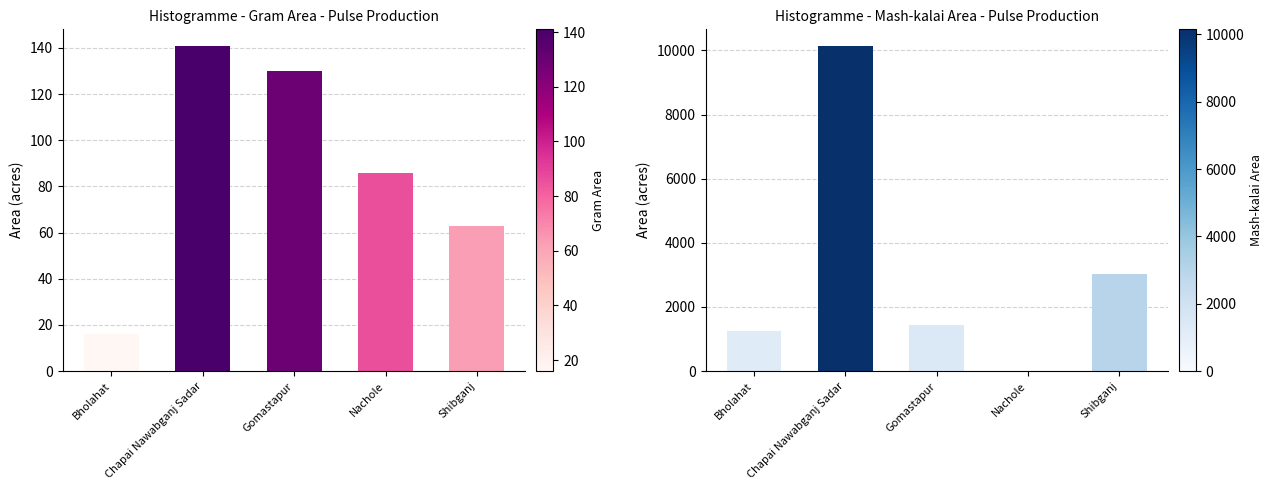

Which series has the largest total across all categories?

Mash-kalai - Area